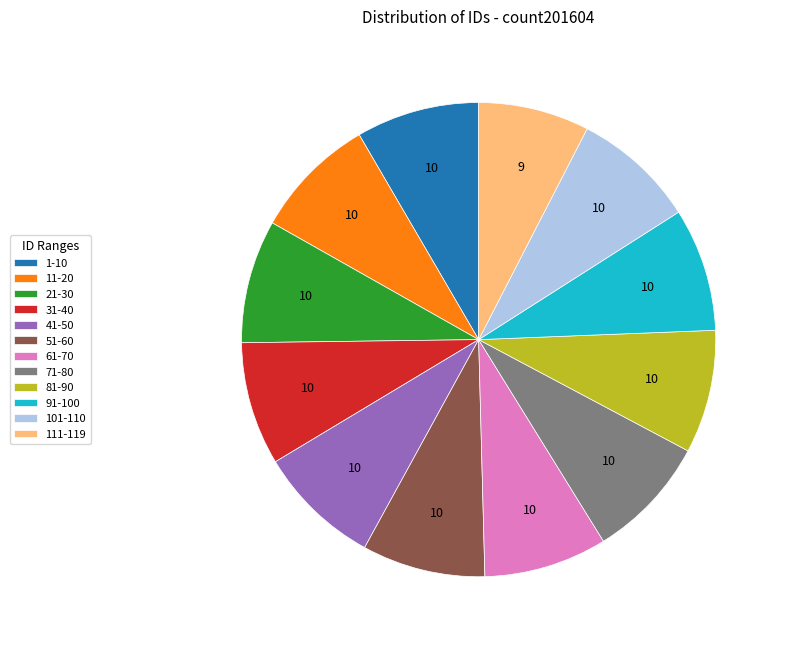

True or false: 1-10 accounts for 3% of the total.

False